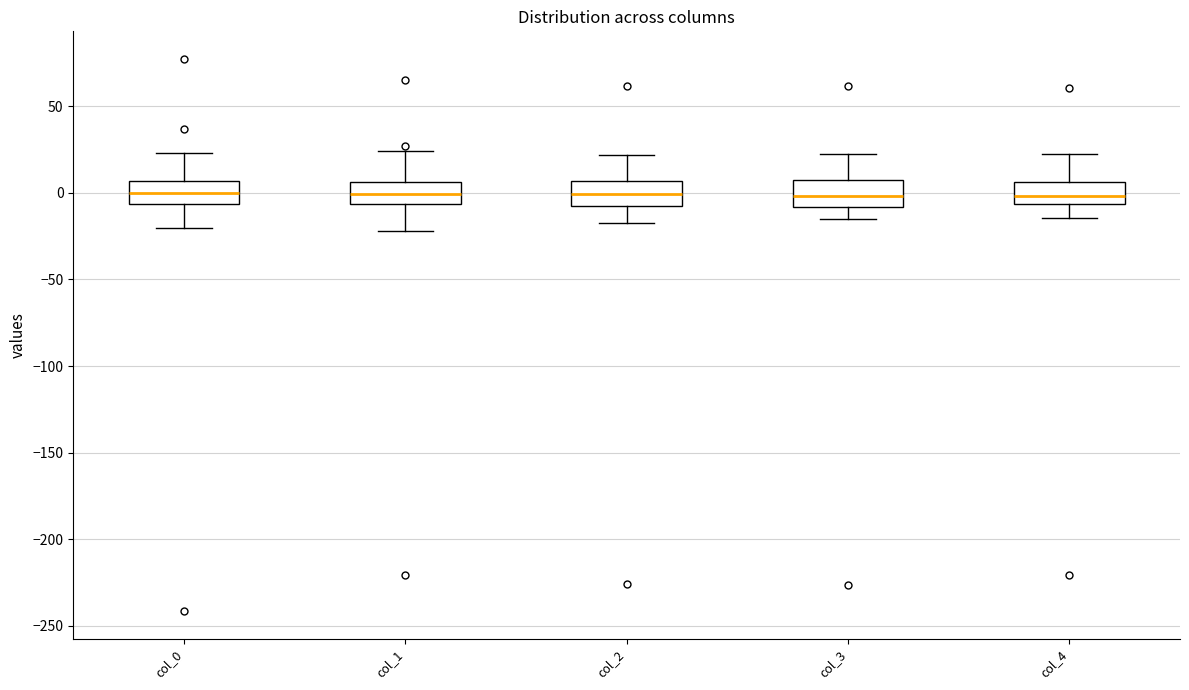

Reading left to right, read every box against the y-axis: the position of its median line, the range the box covers, and the ends of its whiskers. The values are not printed on the chart, so give them approximately, as read against the axis.

col_0: median 0, box -5 to 5, whiskers -20 to 25
col_1: median 0, box -5 to 5, whiskers -20 to 25
col_2: median 0, box -10 to 5, whiskers -15 to 20
col_3: median 0, box -10 to 10, whiskers -15 to 20
col_4: median 0, box -5 to 5, whiskers -15 to 25